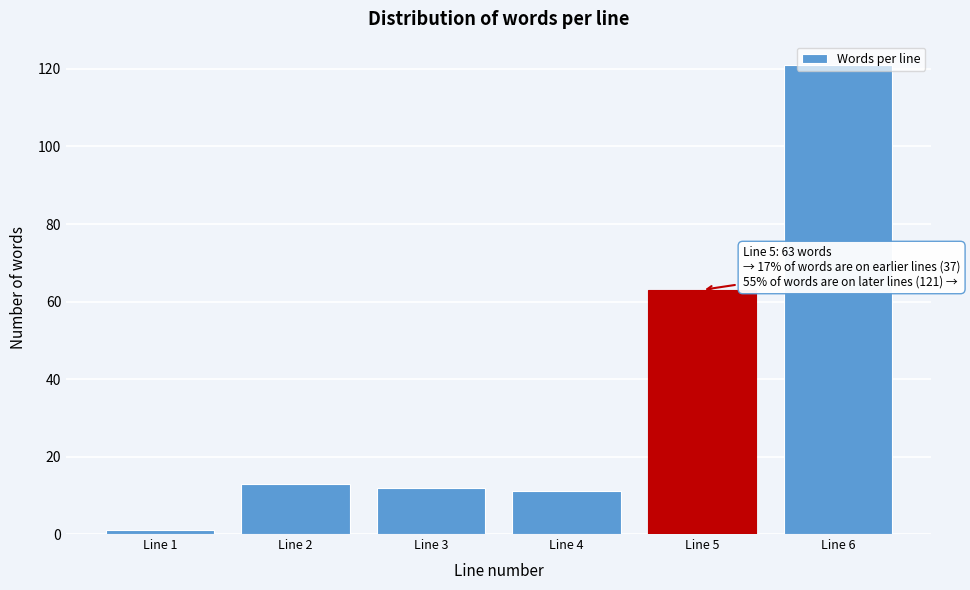

The value at Line 3 is 5. True or false?

False